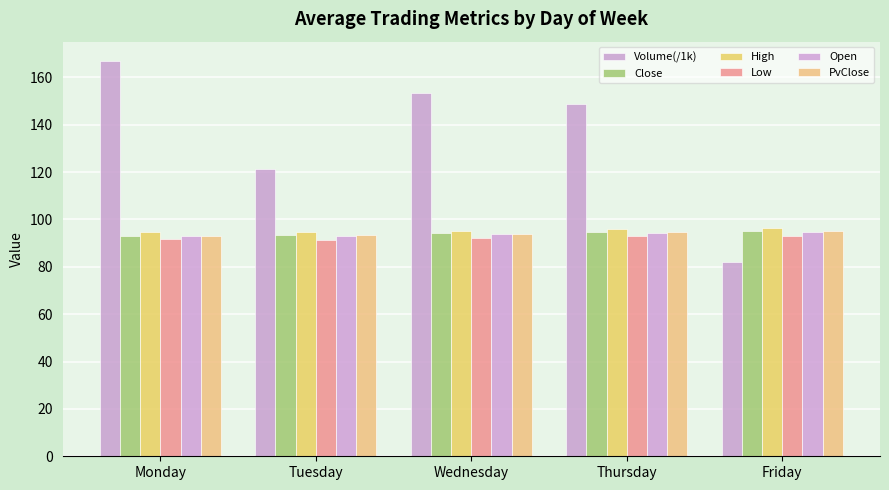

Reading right to left, transcribe all the data shown in this chart.

Volume(/1k): 82.2	148.7	153.6	121.4	166.8
Close: 95.1	94.8	94.1	93.7	93.2
High: 96.5	96.1	95.3	94.9	94.5
Low: 93.1	92.9	92.0	91.5	91.8
Open: 94.9	94.5	93.8	93.2	93.0
PvClose: 95.0	94.6	94.0	93.4	93.1